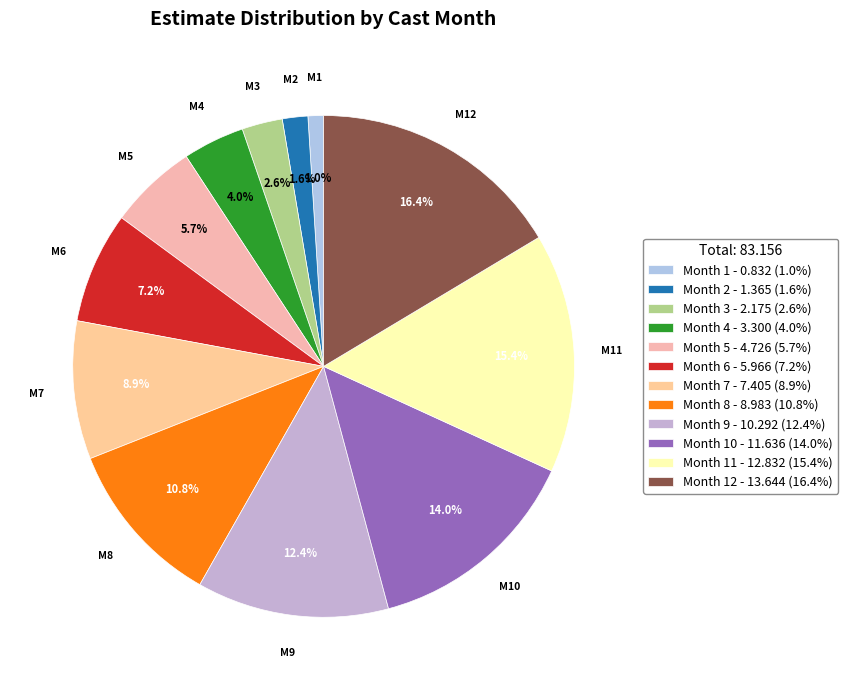

To the nearest percent, what is the average slice percentage?

8%